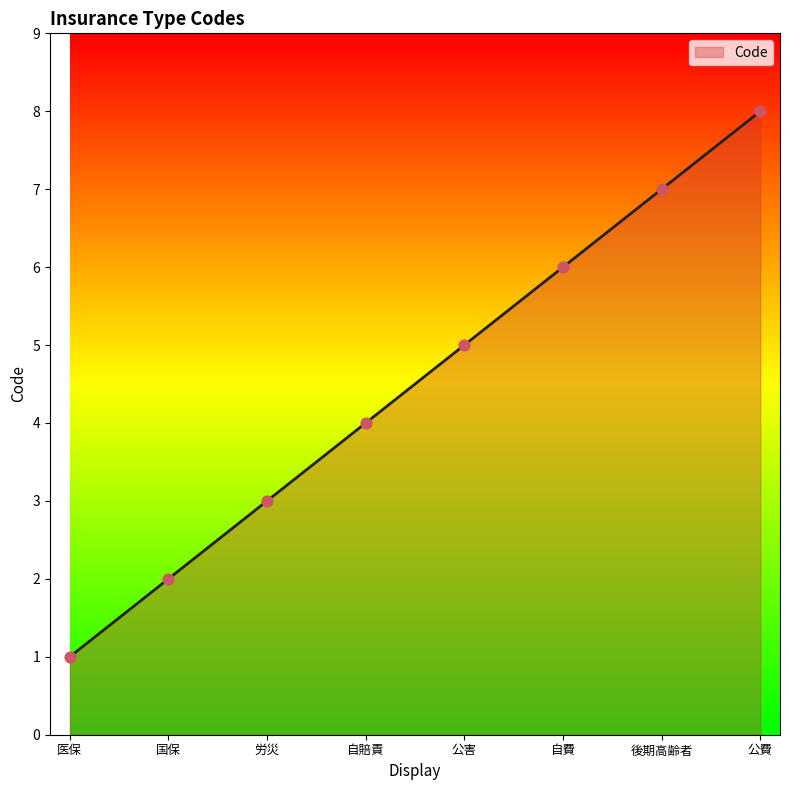

Between 医保 and 公費, which is larger?

公費